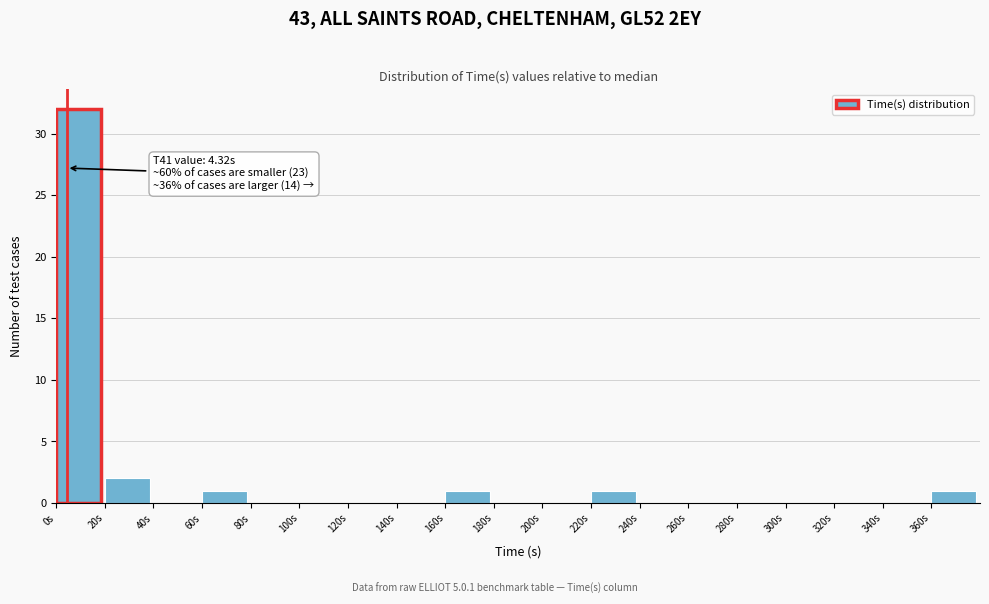

Over which range of the x-axis is the bar tallest?

0 to 20